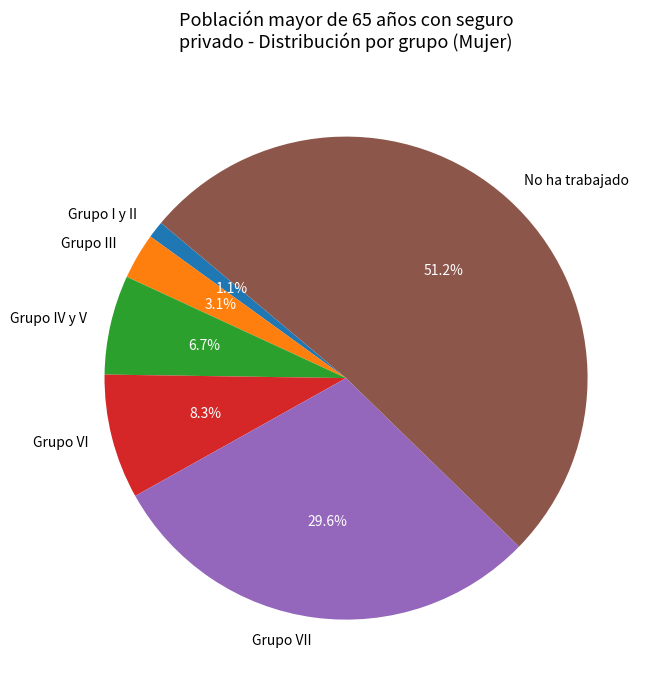

True or false: Grupo VII accounts for 30% of the total.

True